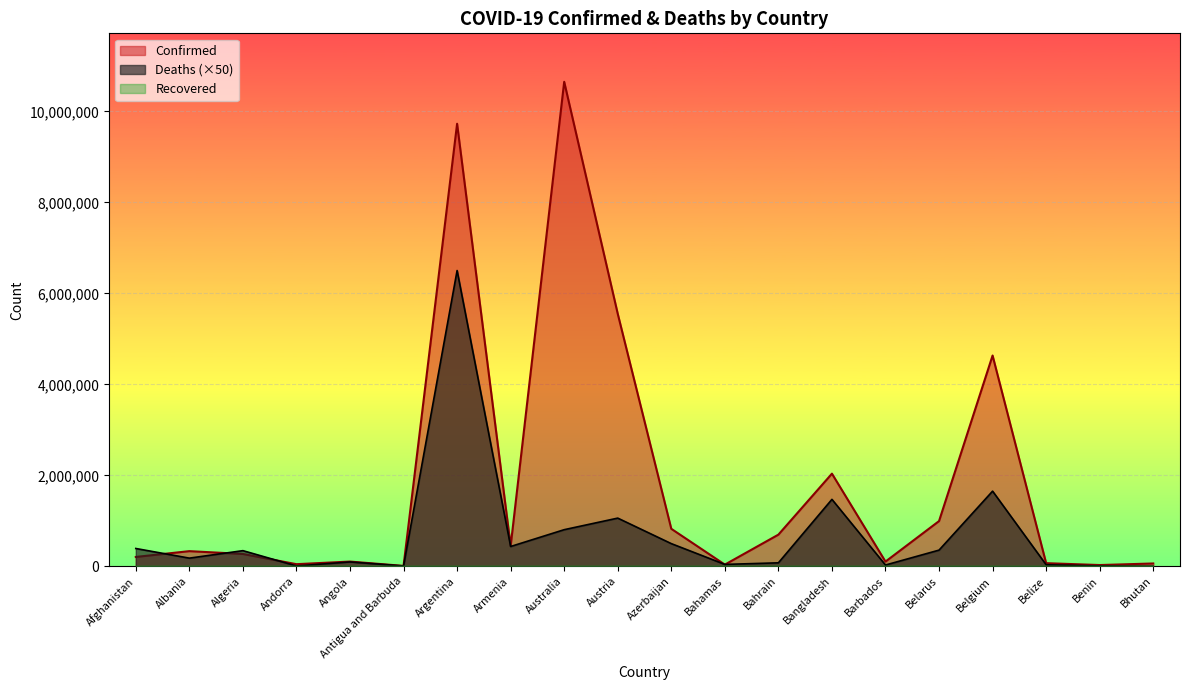

Is it true that Confirmed equals 46824 at Andorra?

True